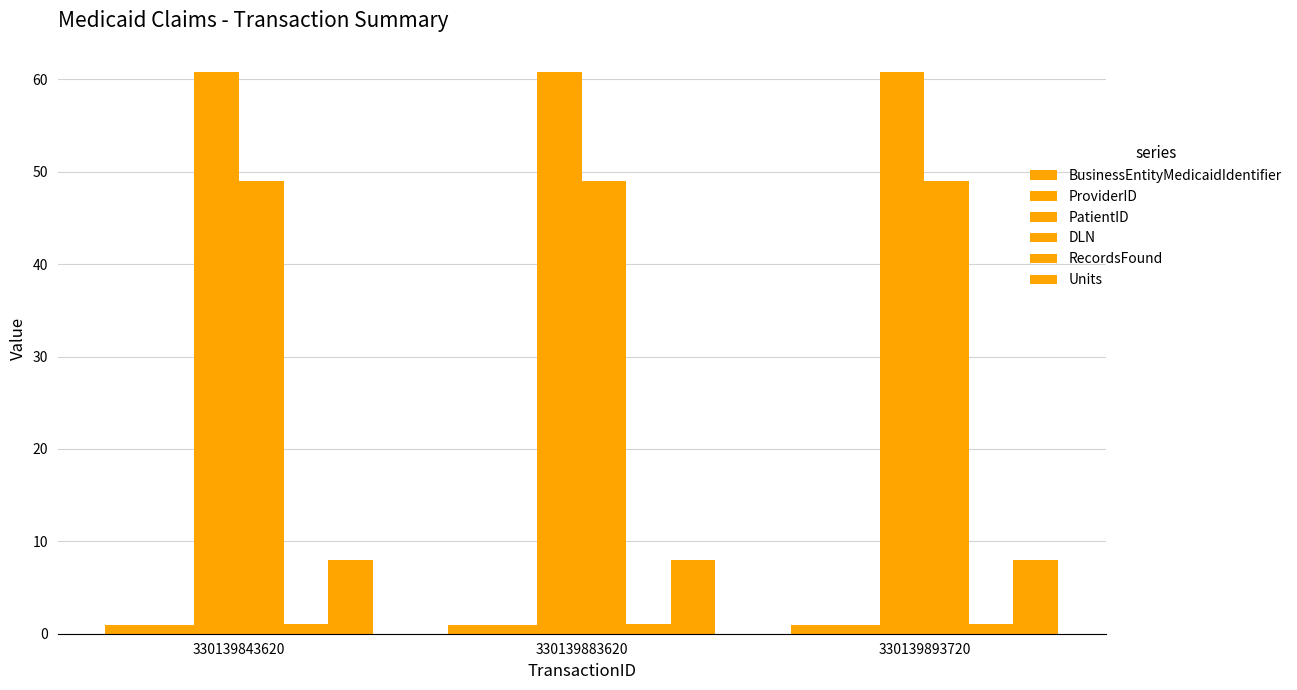

What is the value of the ProviderID bar at the 2nd from the left?

0.9